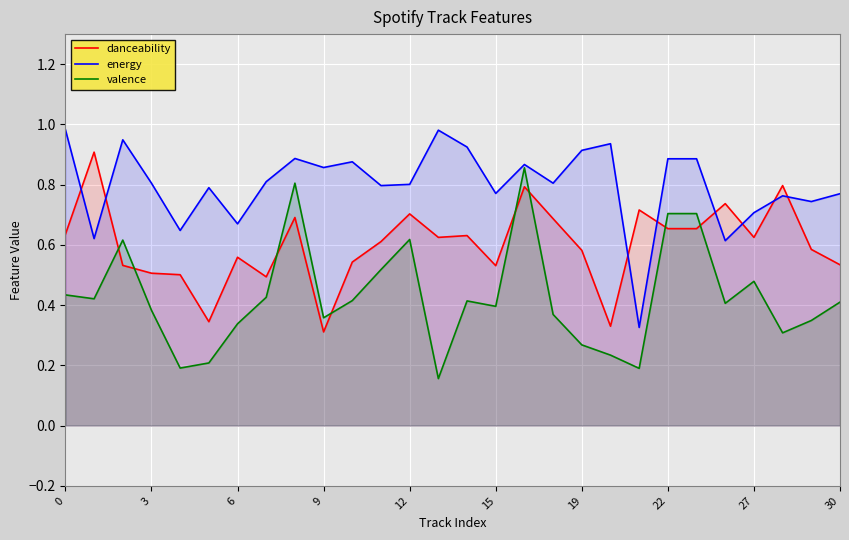

List the series in order of their peak value, lowest first.

valence, danceability, energy